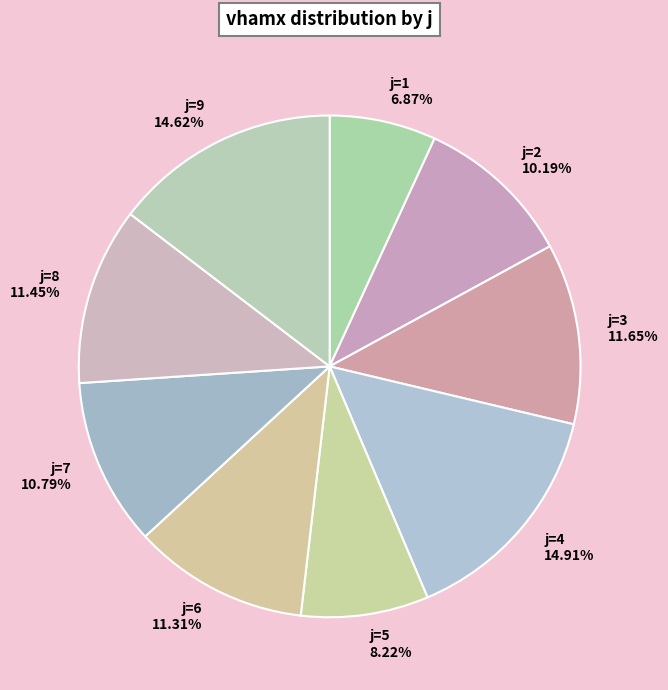

Which category has the smallest portion of the pie?

j=1 6.87%